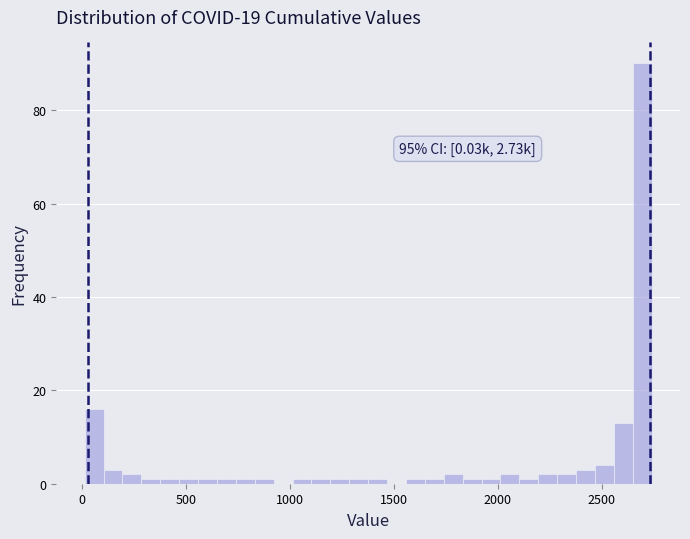

Around what value on the x-axis is the tallest bar? Give the approximate position of its centre, as read against the axis.

2700